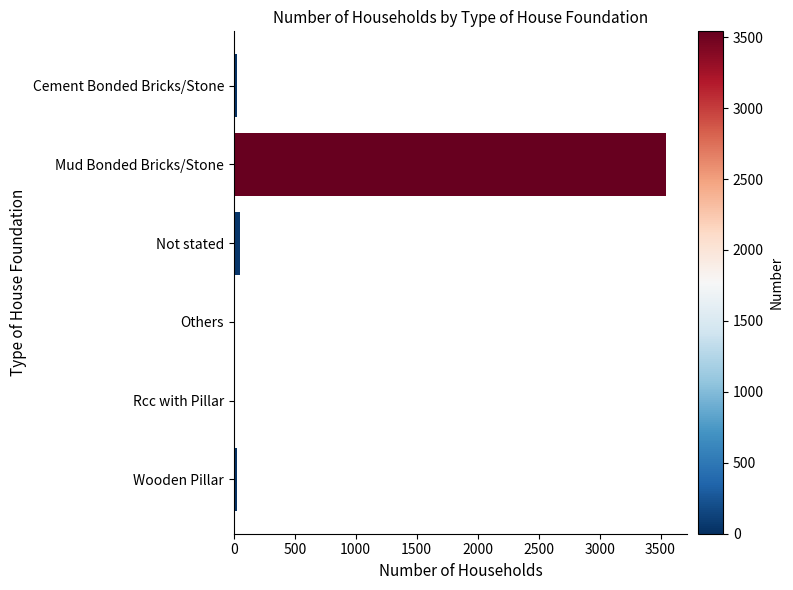

What is the greatest value displayed?

3541